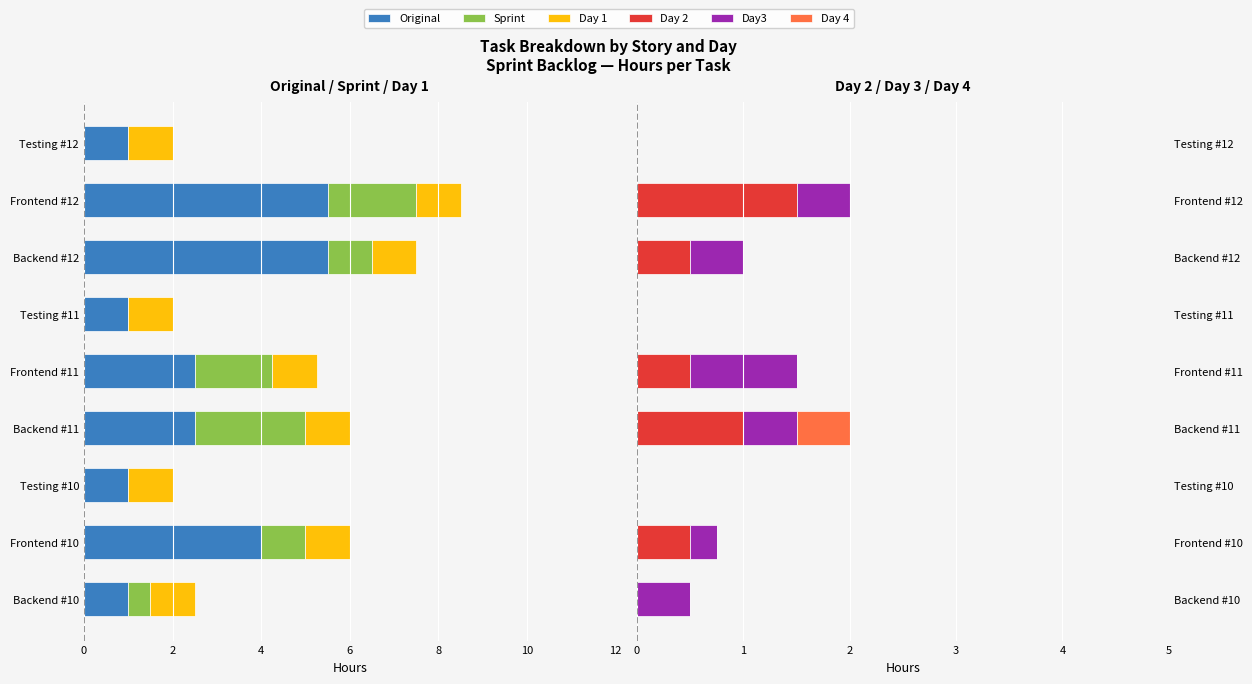

The Day3 series shows 0.7 at Frontend #11. True or false?

False